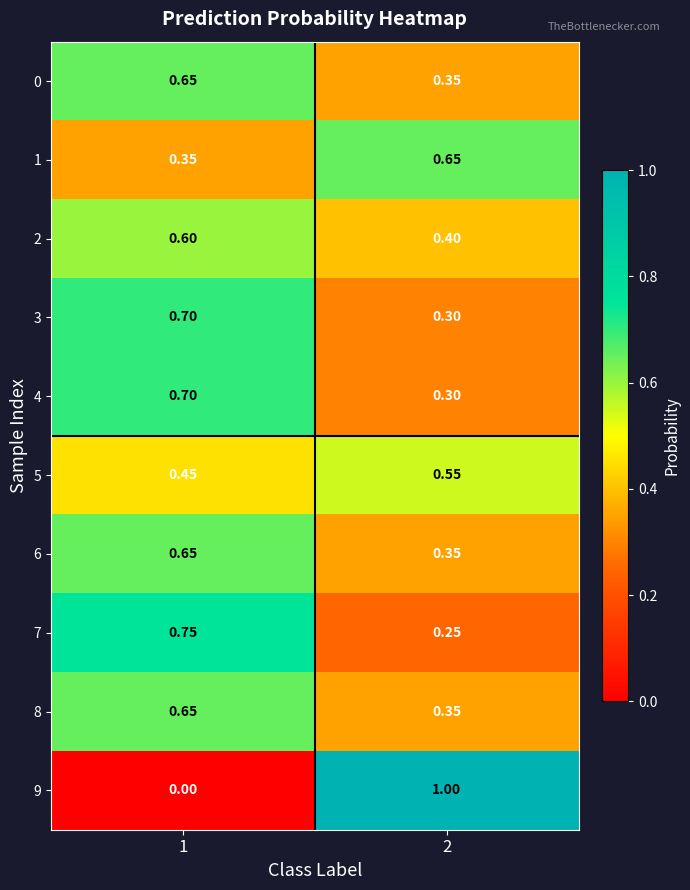

Count the number of data series in this chart.

10